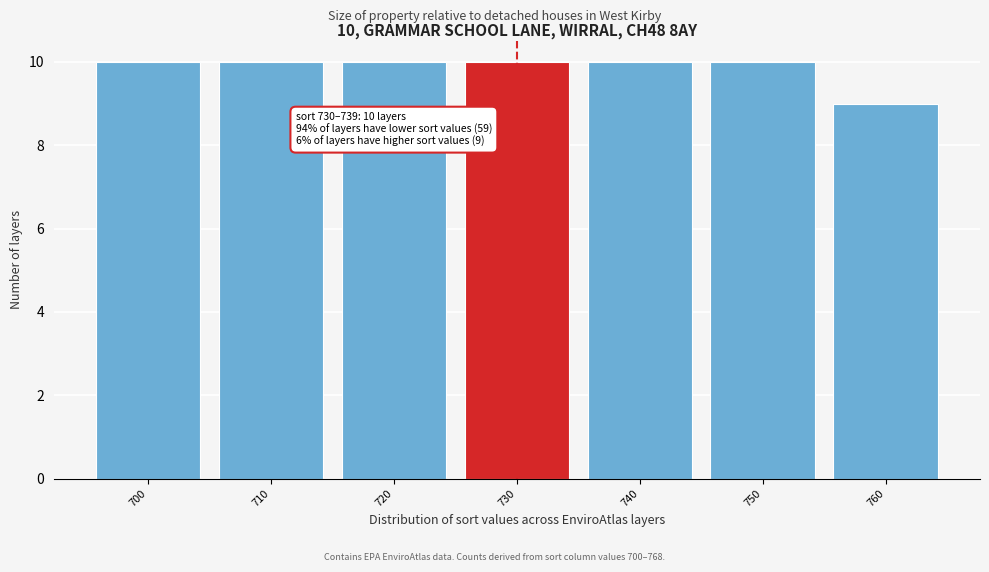

Reading left to right, transcribe all the data shown in this chart.

700=10	710=10	720=10	730=10	740=10	750=10	760=9